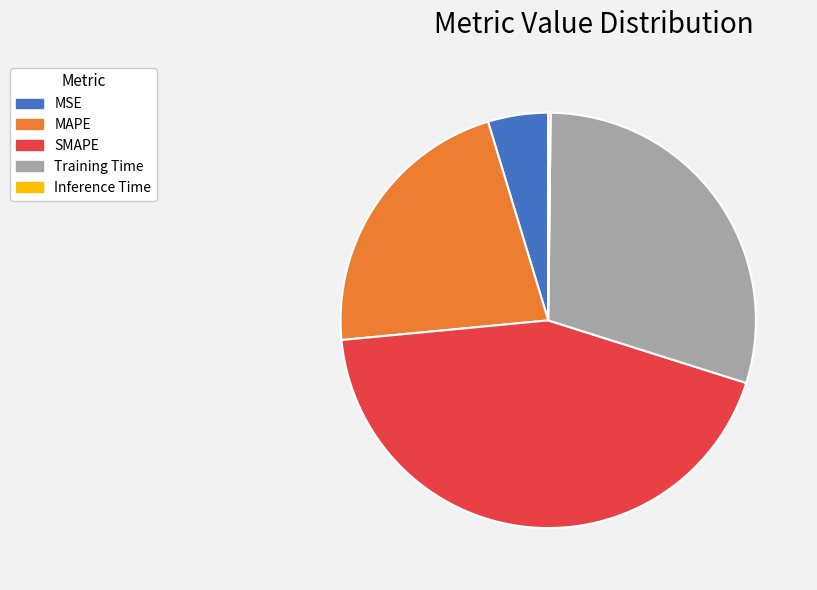

Is MAPE the majority of the pie?

No